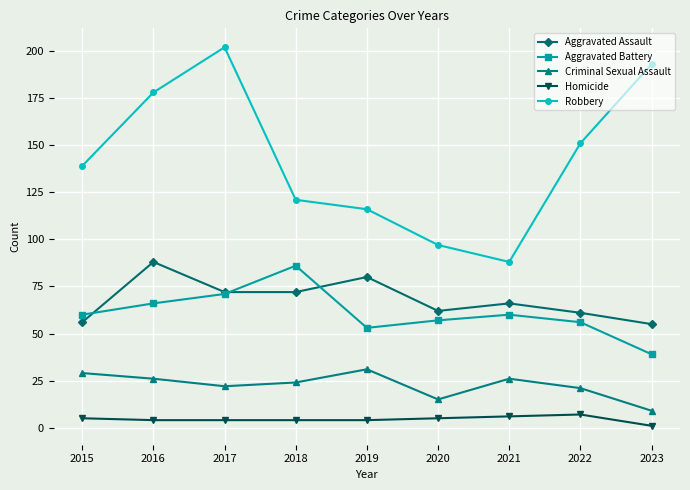

What is the minimum value for Homicide?

1